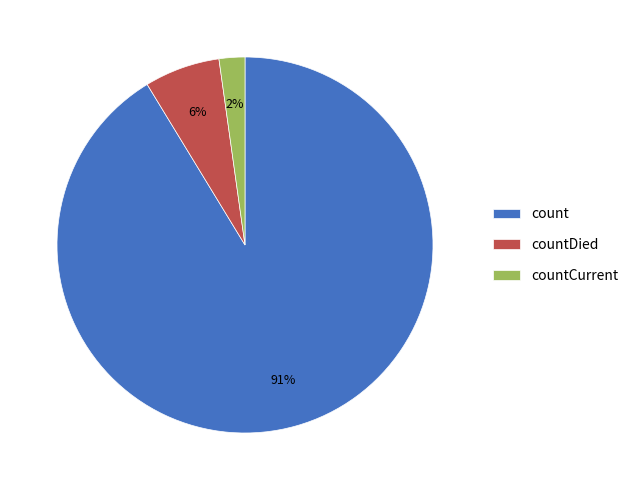

To the nearest percent, what is the combined percentage of countDied and count?

98%